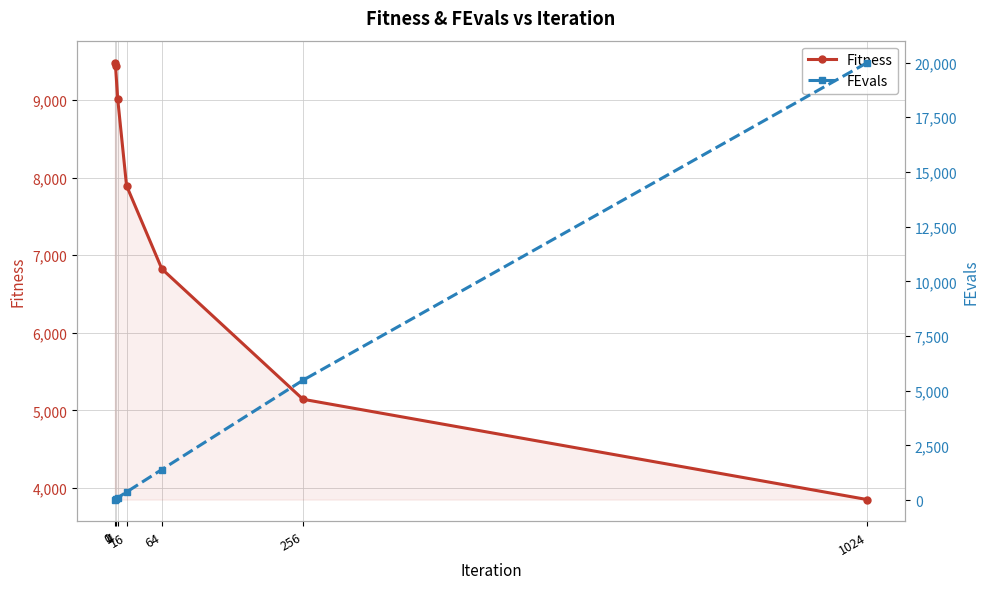

What is the difference between the second highest and minimum values in the FEvals series?

5458.0